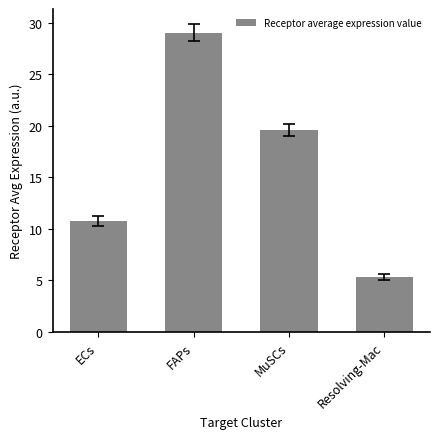

Rank the categories by value from lowest to highest.

Resolving-Mac, ECs, MuSCs, FAPs